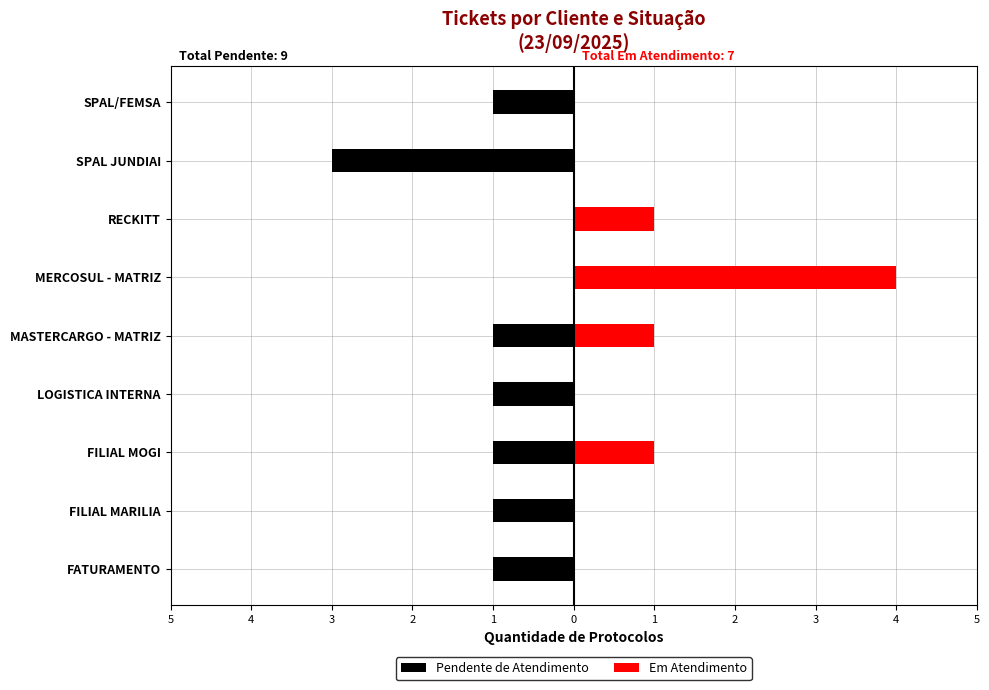

How many values in Pendente de Atendimento are below zero?

7